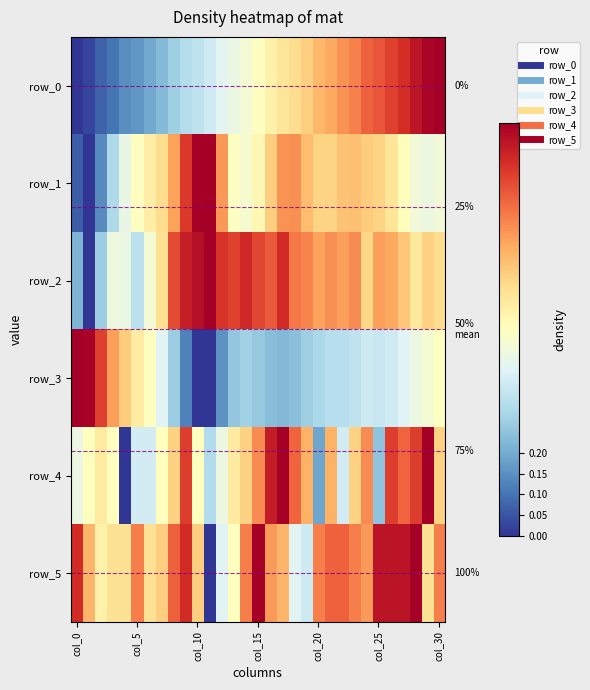

Is it true that row_2 equals 0.8 at 18?

True